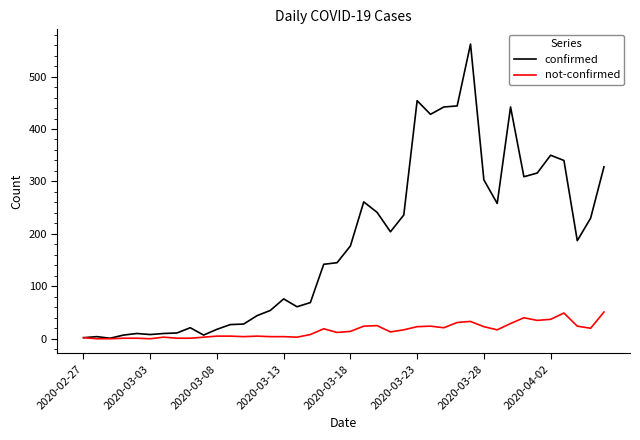

Rank the series by their average value, from lowest to highest.

not-confirmed, confirmed